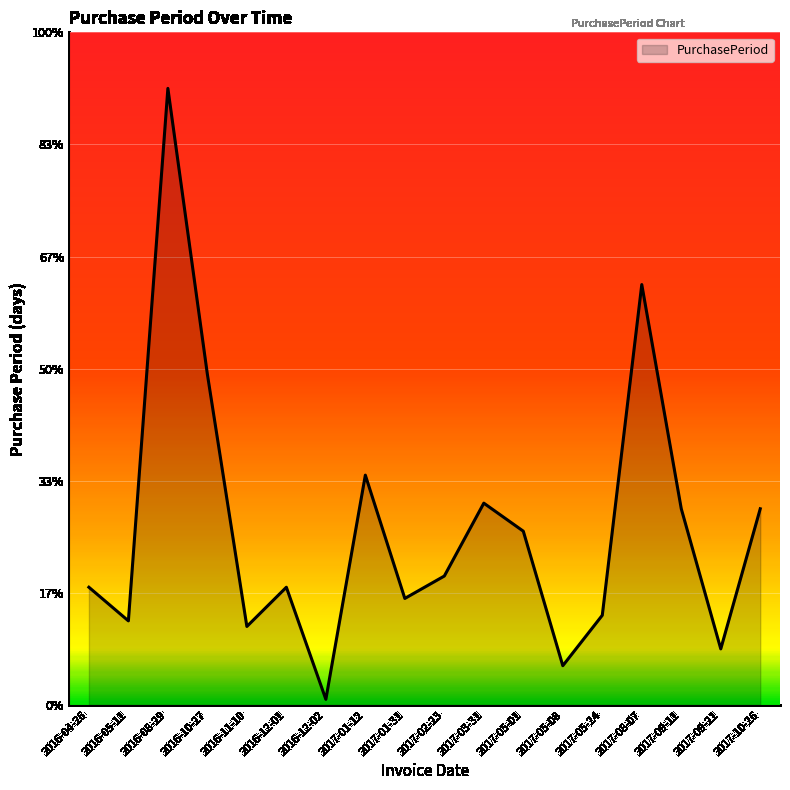

Which has a higher value, 2017-08-07 or 2016-11-10?

2017-08-07